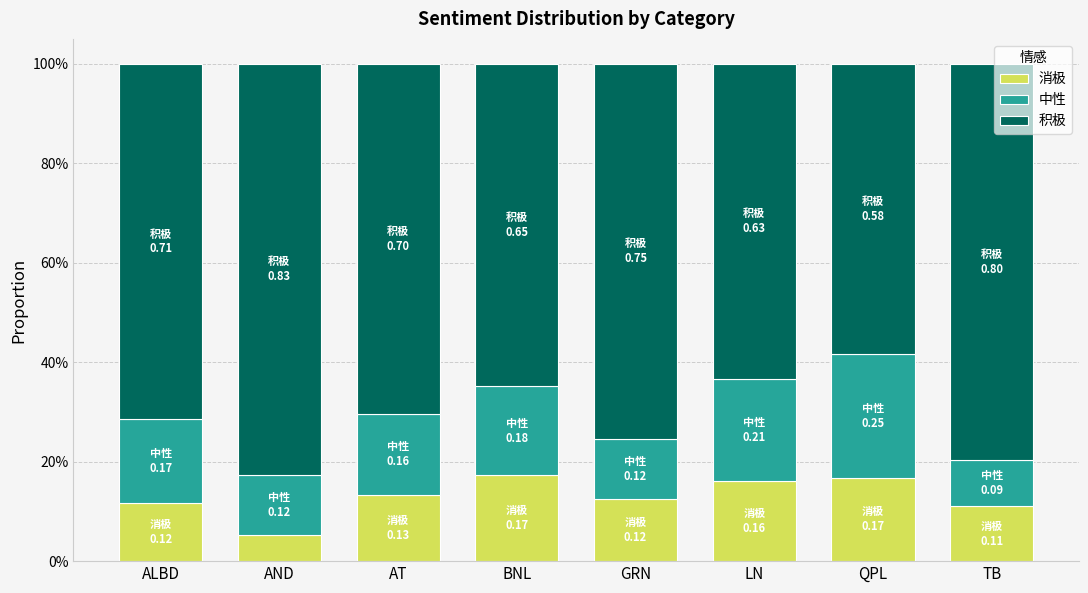

Which has a higher value, AT or TB?

AT